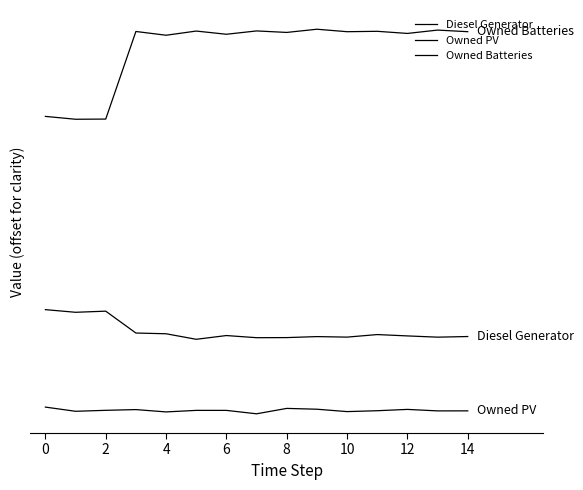

Where is Diesel Generator nearest to the value 376?

6